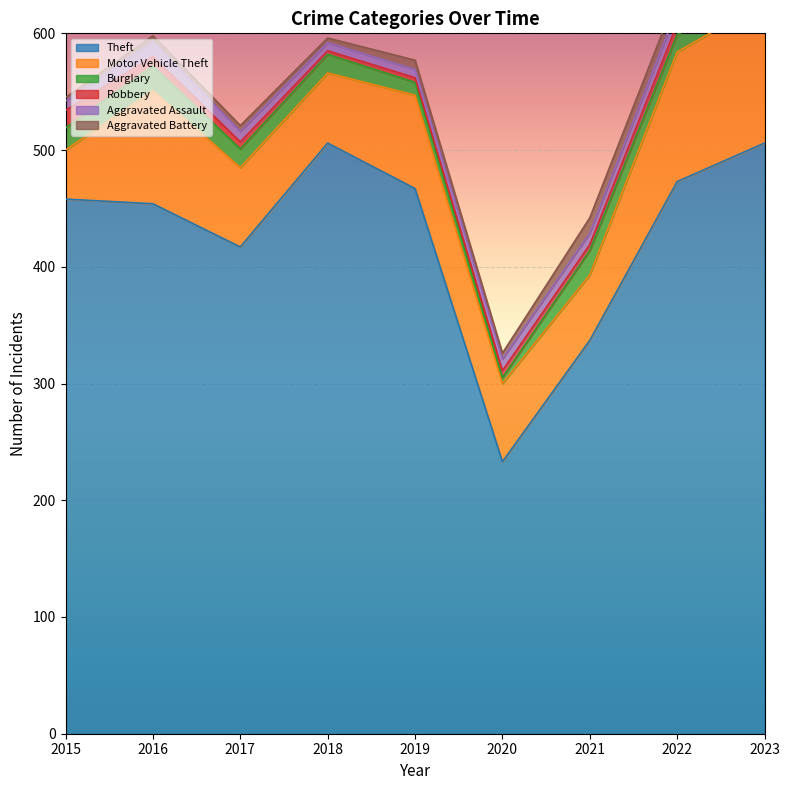

True or false: Aggravated Assault and Motor Vehicle Theft intersect in this chart.

False